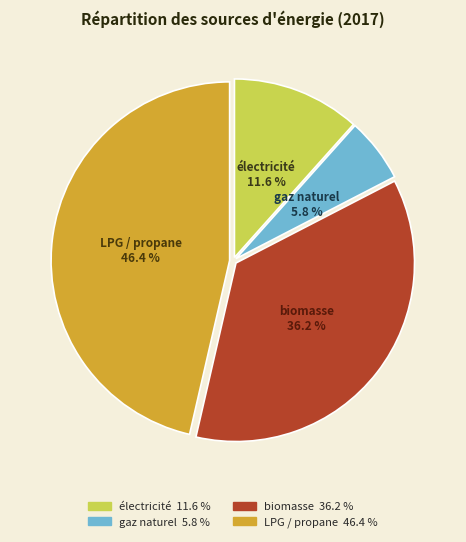

To the nearest percent, what is the difference between the largest and smallest slice percentages?

41%